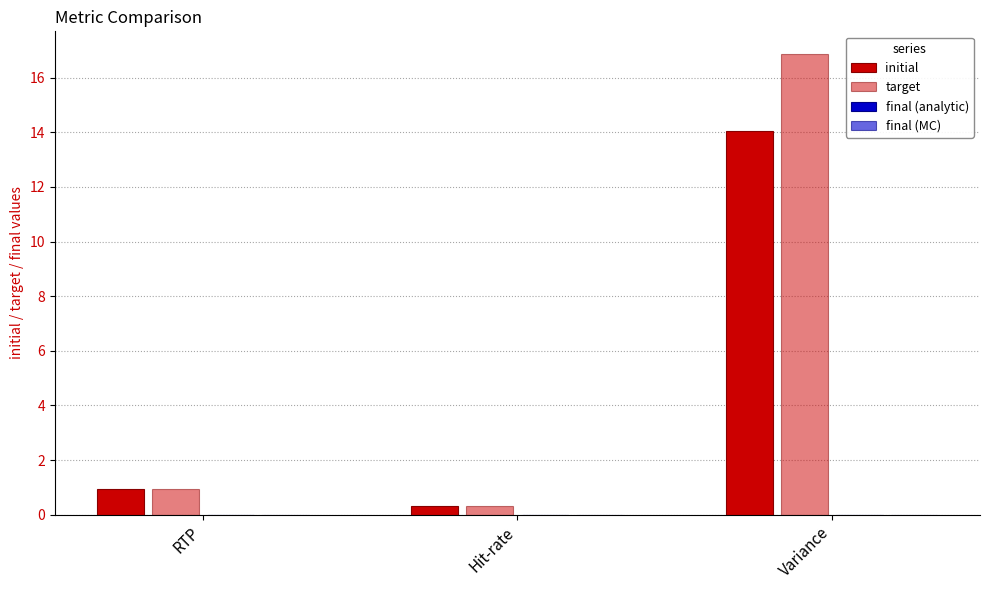

What is the difference between the maximum and minimum values in the initial series?

13.7